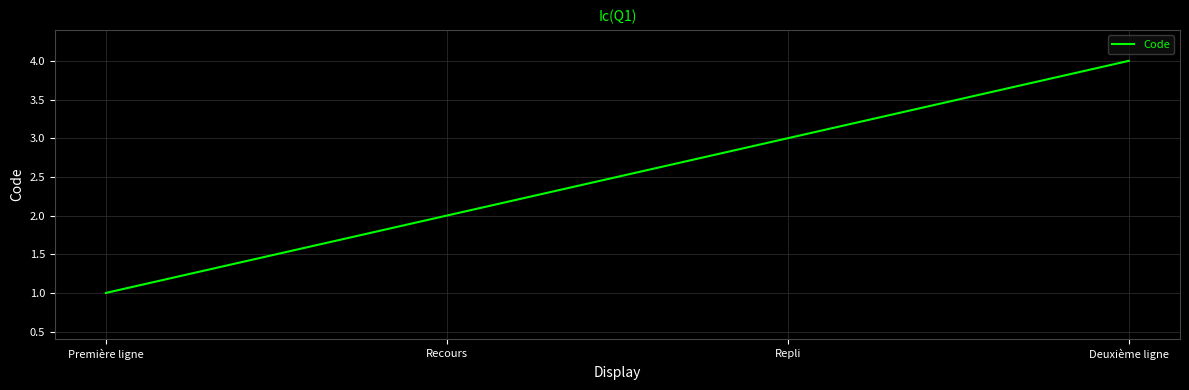

What is the difference between the values at Première ligne and Repli?

2